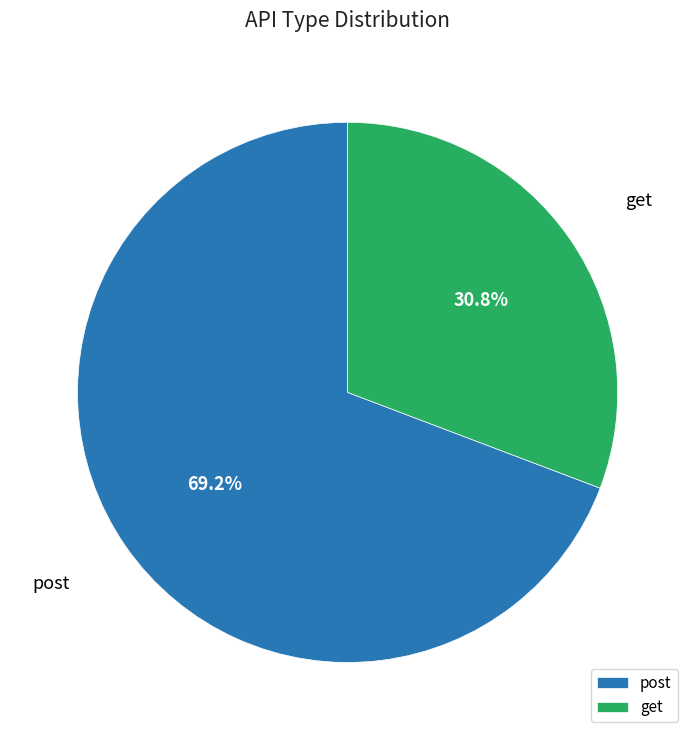

What portion of the pie excludes get?

69.2%